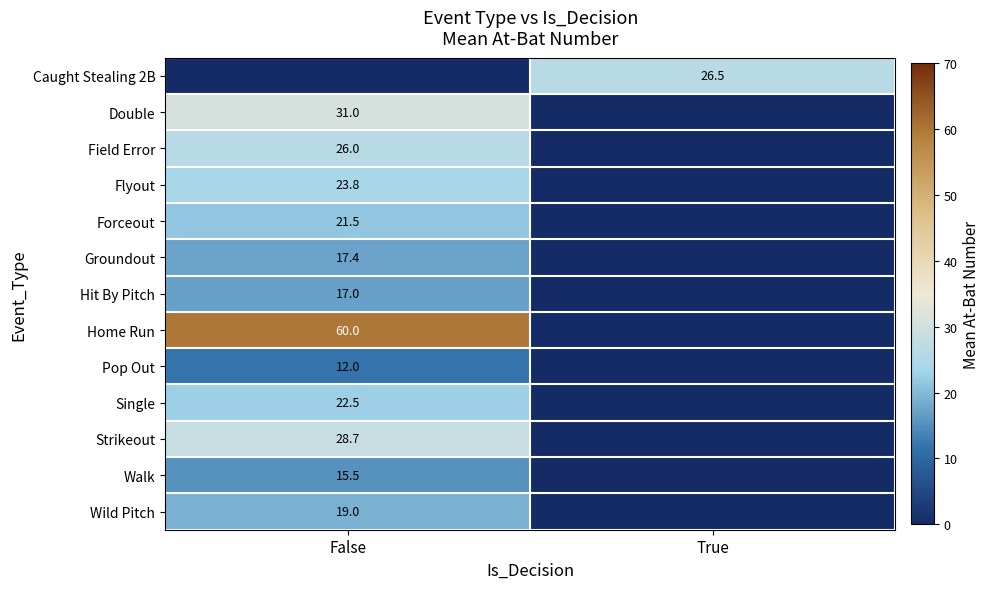

The value of Flyout at False is 15.0. True or false?

False